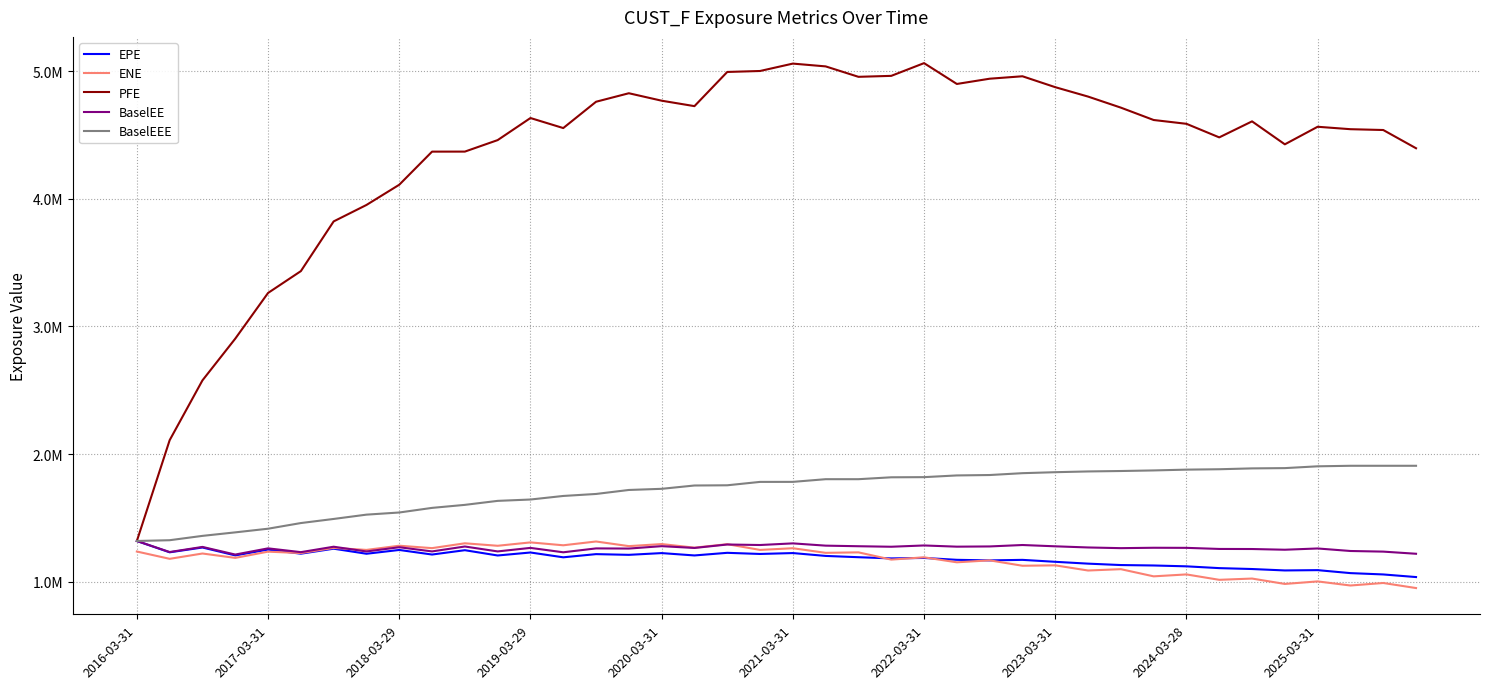

Does the chart display data point markers on the line(s)?

No